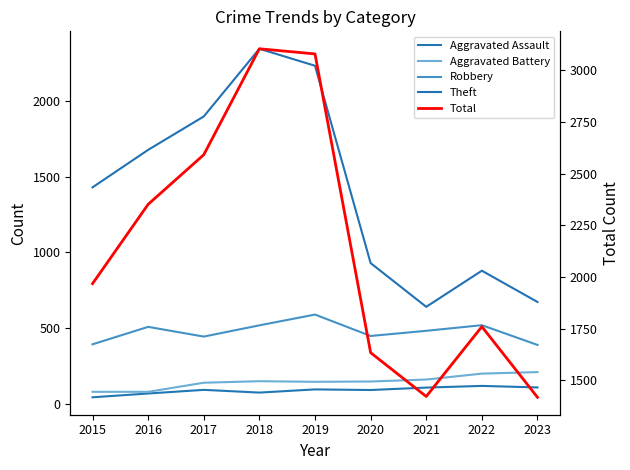

At which category does the chart reach its peak across all series?

2018